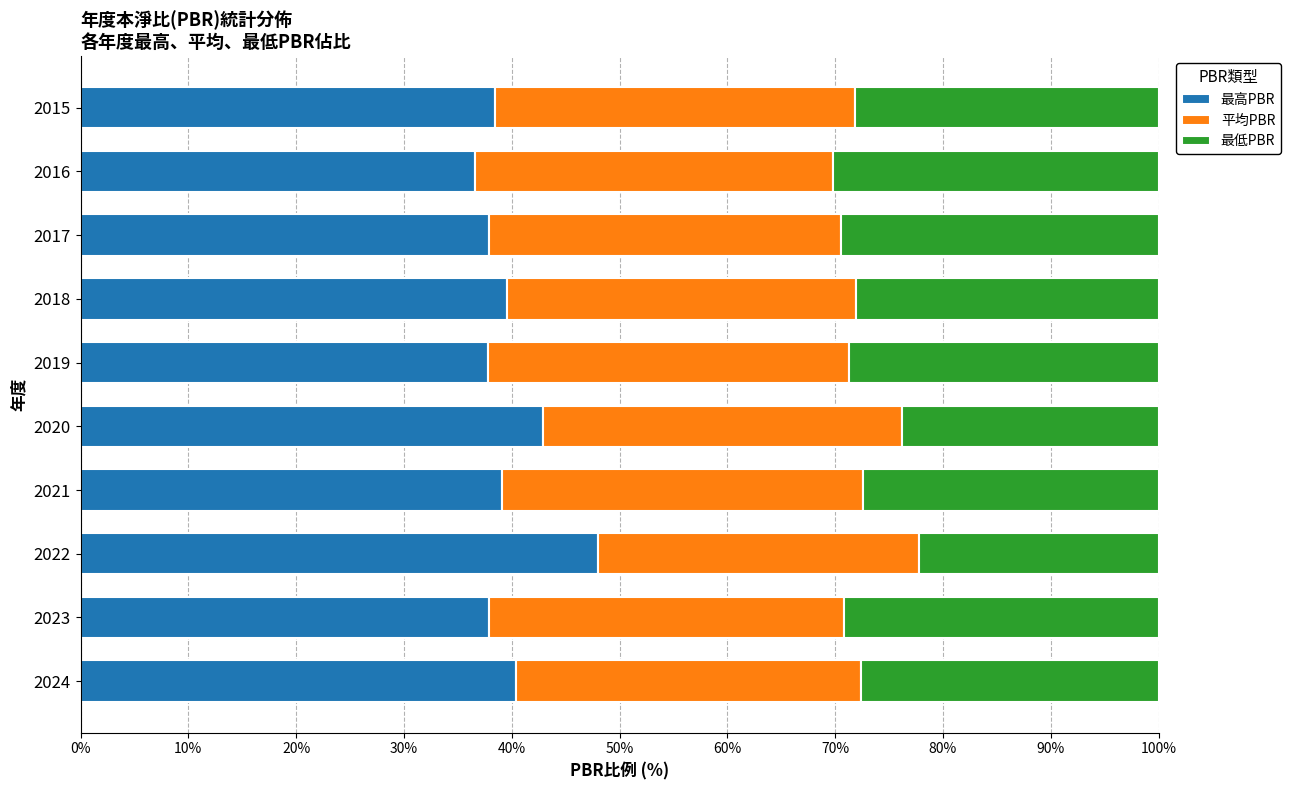

What is the total value across all series at 2017?

100.0